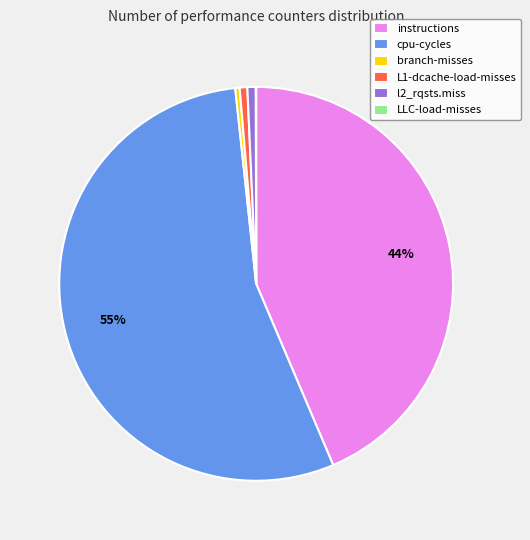

True or false: branch-misses accounts for 0% of the total.

True